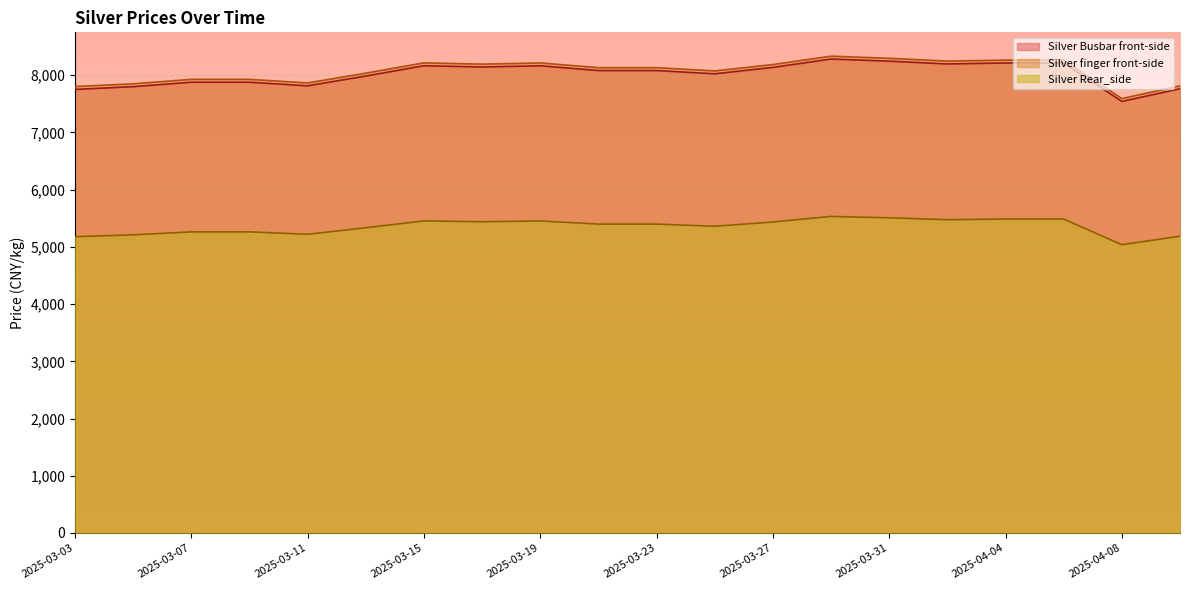

Reading left to right, list all the values displayed in this chart.

Silver Busbar front-side: 7753	7801	7879	7879	7816	7987	8167	8145	8166	8083	8083	8026	8138	8284	8247	8198	8215	8215	7543	7765
Silver finger front-side: 7803	7851	7929	7929	7866	8037	8217	8195	8216	8133	8133	8076	8188	8334	8297	8248	8265	8265	7593	7815
Silver Rear_side: 5179	5211	5263	5263	5221	5335	5455	5440	5454	5399	5399	5361	5436	5533	5509	5476	5487	5487	5039	5187